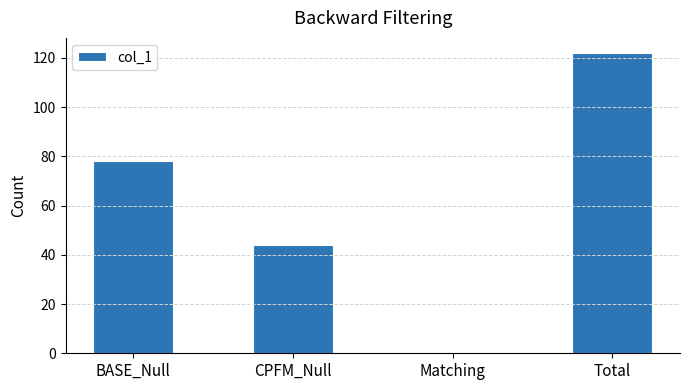

How many positive values are there?

3